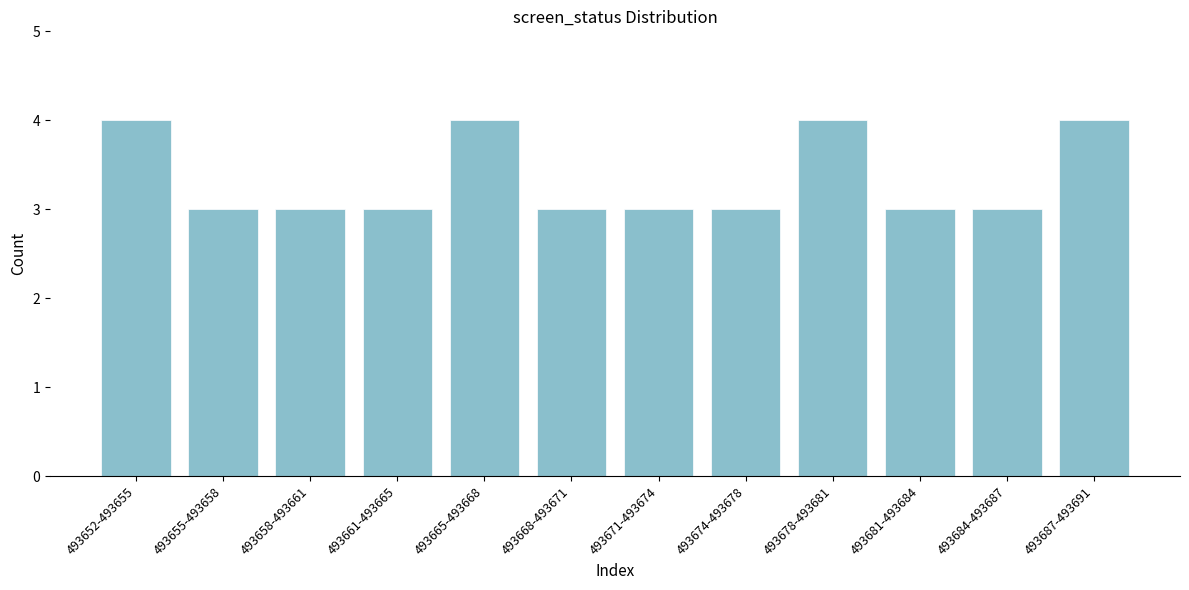

Reading left to right, what are all the values shown in this chart?

4	3	3	3	4	3	3	3	4	3	3	4